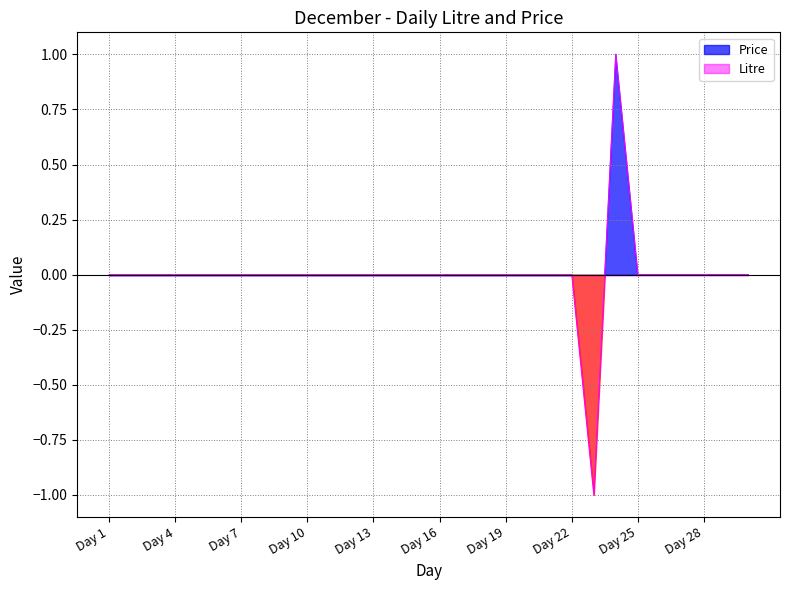

Rank the categories by value from highest to lowest.

24, 1, 2, 3, 4, 5, 6, 7, 8, 9, 10, 11, 12, 13, 14, 15, 16, 17, 18, 19, 20, 21, 22, 25, 26, 27, 28, 29, 30, 23